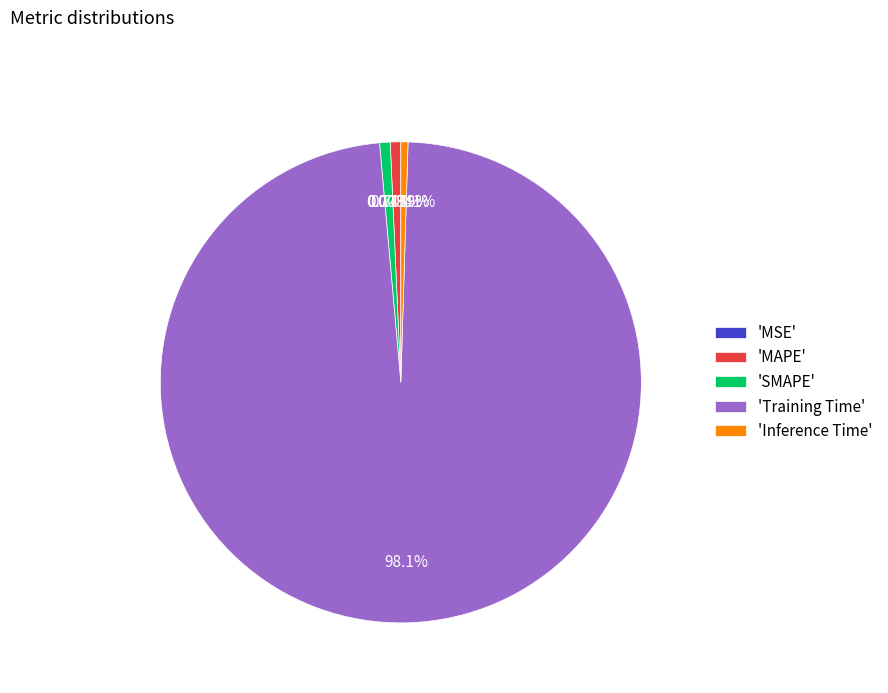

What is the largest slice in the pie chart?

'Training Time'